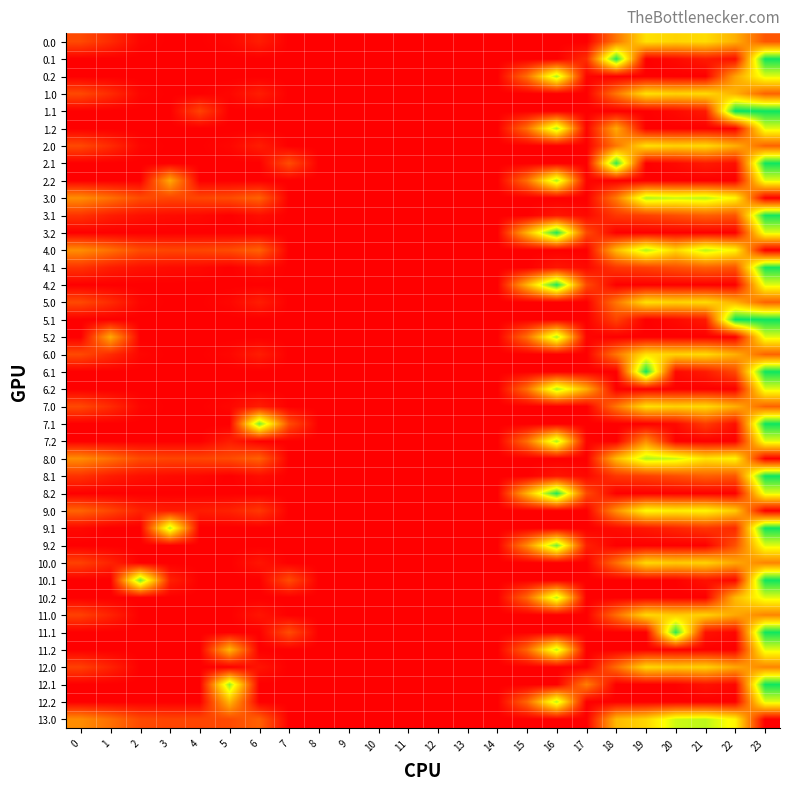

Reading left to right, extract all data points from this chart.

0.0: 0=78.0	1=45.5	2=6.3	3=0.4	4=0.9	5=6.8	6=31.0	7=0.0	8=0.0	9=0.0	10=0.0	11=0.0	12=0.0	13=0.0	14=0.0	15=0.0	16=0.0	17=0.0	18=125.6	19=240.5	20=225.9	21=234.4	22=188.3	23=92.1
0.1: 0=0.0	1=0.0	2=0.0	3=0.0	4=0.0	5=0.0	6=0.0	7=0.0	8=0.0	9=0.0	10=0.0	11=0.0	12=0.0	13=0.0	14=0.0	15=0.0	16=0.0	17=48.4	18=388.5	19=0.0	20=10.5	21=28.4	22=15.9	23=399.0
0.2: 0=0.0	1=0.0	2=0.0	3=0.0	4=0.0	5=0.0	6=0.0	7=0.0	8=0.0	9=0.0	10=0.0	11=0.0	12=0.0	13=0.0	14=0.0	15=118.2	16=317.2	17=5.5	18=0.0	19=0.0	20=0.0	21=0.0	22=172.7	23=287.5
1.0: 0=78.0	1=45.5	2=6.3	3=0.4	4=0.9	5=6.8	6=31.0	7=0.0	8=0.0	9=0.0	10=0.0	11=0.0	12=0.0	13=0.0	14=0.0	15=0.0	16=0.0	17=0.0	18=125.6	19=240.5	20=225.9	21=234.4	22=188.3	23=105.0
1.1: 0=0.0	1=0.0	2=0.0	3=0.0	4=70.9	5=0.0	6=0.0	7=0.0	8=0.0	9=0.0	10=0.0	11=0.0	12=0.0	13=0.0	14=0.0	15=0.0	16=0.0	17=0.0	18=0.0	19=0.0	20=10.5	21=28.4	22=407.0	23=399.4
1.2: 0=0.0	1=0.0	2=0.0	3=0.0	4=0.0	5=0.0	6=0.0	7=0.0	8=0.0	9=0.0	10=0.0	11=0.0	12=0.0	13=0.0	14=0.0	15=118.2	16=317.2	17=5.5	18=180.9	19=0.0	20=0.0	21=0.0	22=0.0	23=287.5
2.0: 0=78.0	1=45.5	2=6.3	3=0.4	4=0.9	5=6.8	6=31.0	7=0.0	8=0.0	9=0.0	10=0.0	11=0.0	12=0.0	13=0.0	14=0.0	15=0.0	16=0.0	17=0.0	18=125.6	19=240.5	20=225.9	21=234.4	22=188.3	23=105.0
2.1: 0=0.0	1=0.0	2=0.0	3=0.0	4=0.0	5=0.0	6=0.0	7=81.6	8=0.0	9=0.0	10=0.0	11=0.0	12=0.0	13=0.0	14=0.0	15=0.0	16=0.0	17=0.0	18=380.4	19=0.0	20=10.5	21=28.4	22=15.9	23=399.4
2.2: 0=0.0	1=0.0	2=0.0	3=180.9	4=0.0	5=0.0	6=0.0	7=0.0	8=0.0	9=0.0	10=0.0	11=0.0	12=0.0	13=0.0	14=0.0	15=118.2	16=317.2	17=5.5	18=0.0	19=0.0	20=0.0	21=0.0	22=0.0	23=287.5
3.0: 0=152.0	1=119.5	2=80.3	3=74.4	4=74.9	5=80.8	6=105.0	7=0.0	8=0.0	9=0.0	10=0.0	11=0.0	12=0.0	13=0.0	14=0.0	15=0.0	16=0.0	17=0.0	18=130.5	19=314.5	20=299.9	21=308.4	22=262.3	23=0.0
3.1: 0=54.6	1=31.1	2=17.9	3=12.7	4=9.6	5=0.0	6=15.2	7=0.0	8=0.0	9=0.0	10=0.0	11=0.0	12=0.0	13=0.0	14=0.0	15=0.0	16=23.7	17=10.1	18=58.5	19=69.7	20=84.5	21=102.4	22=89.9	23=395.3
3.2: 0=0.0	1=0.0	2=0.0	3=0.0	4=0.0	5=0.0	6=0.0	7=0.0	8=0.0	9=0.0	10=0.0	11=0.0	12=0.0	13=0.0	14=0.0	15=192.2	16=391.2	17=79.5	18=0.0	19=0.0	20=0.0	21=0.0	22=0.0	23=287.5
4.0: 0=152.0	1=119.5	2=80.3	3=74.4	4=74.9	5=80.8	6=105.0	7=0.0	8=0.0	9=0.0	10=0.0	11=0.0	12=0.0	13=0.0	14=0.0	15=0.0	16=0.0	17=0.0	18=199.6	19=314.5	20=230.8	21=308.4	22=262.3	23=0.0
4.1: 0=54.6	1=31.1	2=17.9	3=12.7	4=9.6	5=0.0	6=15.2	7=0.0	8=0.0	9=0.0	10=0.0	11=0.0	12=0.0	13=0.0	14=0.0	15=0.0	16=23.7	17=10.1	18=58.5	19=69.7	20=84.5	21=102.4	22=89.9	23=395.3
4.2: 0=0.0	1=0.0	2=0.0	3=0.0	4=0.0	5=0.0	6=0.0	7=0.0	8=0.0	9=0.0	10=0.0	11=0.0	12=0.0	13=0.0	14=0.0	15=192.2	16=391.2	17=79.5	18=0.0	19=0.0	20=0.0	21=0.0	22=0.0	23=287.5
5.0: 0=78.0	1=45.5	2=6.3	3=0.4	4=0.9	5=6.8	6=31.0	7=0.0	8=0.0	9=0.0	10=0.0	11=0.0	12=0.0	13=0.0	14=0.0	15=0.0	16=0.0	17=0.0	18=125.6	19=240.5	20=225.9	21=234.4	22=188.3	23=105.0
5.1: 0=0.0	1=0.0	2=0.0	3=0.0	4=0.0	5=0.0	6=0.0	7=0.0	8=0.0	9=0.0	10=0.0	11=0.0	12=0.0	13=0.0	14=0.0	15=0.0	16=0.0	17=0.0	18=70.9	19=0.0	20=10.5	21=28.4	22=407.0	23=399.4
5.2: 0=0.0	1=180.9	2=0.0	3=0.0	4=0.0	5=0.0	6=0.0	7=0.0	8=0.0	9=0.0	10=0.0	11=0.0	12=0.0	13=0.0	14=0.0	15=118.2	16=317.2	17=5.5	18=0.0	19=0.0	20=0.0	21=0.0	22=0.0	23=287.5
6.0: 0=78.0	1=45.5	2=6.3	3=0.4	4=0.9	5=6.8	6=31.0	7=0.0	8=0.0	9=0.0	10=0.0	11=0.0	12=0.0	13=0.0	14=0.0	15=0.0	16=0.0	17=0.0	18=125.6	19=240.5	20=225.9	21=234.4	22=188.3	23=105.0
6.1: 0=0.0	1=0.0	2=0.0	3=0.0	4=0.0	5=0.0	6=0.0	7=0.0	8=0.0	9=0.0	10=0.0	11=0.0	12=0.0	13=0.0	14=0.0	15=0.0	16=0.0	17=0.0	18=0.0	19=399.7	20=10.5	21=28.4	22=78.2	23=399.4
6.2: 0=0.0	1=0.0	2=0.0	3=0.0	4=0.0	5=0.0	6=0.0	7=0.0	8=0.0	9=0.0	10=0.0	11=0.0	12=0.0	13=0.0	14=0.0	15=118.2	16=317.2	17=186.4	18=0.0	19=0.0	20=0.0	21=0.0	22=0.0	23=287.5
7.0: 0=78.0	1=45.5	2=6.3	3=0.4	4=0.9	5=6.8	6=31.0	7=0.0	8=0.0	9=0.0	10=0.0	11=0.0	12=0.0	13=0.0	14=0.0	15=0.0	16=0.0	17=0.0	18=125.6	19=240.5	20=225.9	21=234.4	22=188.3	23=105.0
7.1: 0=0.0	1=0.0	2=0.0	3=0.0	4=0.0	5=0.0	6=345.2	7=81.6	8=0.0	9=0.0	10=0.0	11=0.0	12=0.0	13=0.0	14=0.0	15=0.0	16=0.0	17=0.0	18=0.0	19=0.0	20=10.5	21=63.5	22=15.9	23=399.4
7.2: 0=0.0	1=0.0	2=0.0	3=0.0	4=0.0	5=29.8	6=0.0	7=0.0	8=0.0	9=0.0	10=0.0	11=0.0	12=0.0	13=0.0	14=0.0	15=118.2	16=317.2	17=5.5	18=0.0	19=151.1	20=0.0	21=0.0	22=0.0	23=287.5
8.0: 0=151.0	1=118.5	2=79.3	3=73.4	4=73.9	5=79.8	6=104.0	7=0.0	8=0.0	9=0.0	10=0.0	11=0.0	12=0.0	13=0.0	14=0.0	15=0.0	16=0.0	17=0.0	18=198.6	19=313.5	20=298.9	21=243.3	22=261.3	23=0.0
8.1: 0=53.6	1=30.1	2=16.9	3=11.7	4=8.6	5=0.0	6=14.2	7=0.0	8=0.0	9=0.0	10=0.0	11=0.0	12=0.0	13=0.0	14=0.0	15=0.0	16=22.7	17=9.1	18=57.5	19=68.7	20=83.5	21=101.4	22=92.3	23=399.4
8.2: 0=0.0	1=0.0	2=0.0	3=0.0	4=0.0	5=0.0	6=0.0	7=0.0	8=0.0	9=0.0	10=0.0	11=0.0	12=0.0	13=0.0	14=0.0	15=191.2	16=390.2	17=78.5	18=0.0	19=0.0	20=0.0	21=0.0	22=0.0	23=287.5
9.0: 0=107.0	1=74.5	2=35.3	3=29.4	4=29.9	5=35.8	6=60.0	7=0.0	8=0.0	9=0.0	10=0.0	11=0.0	12=0.0	13=0.0	14=0.0	15=0.0	16=0.0	17=0.0	18=154.6	19=269.5	20=254.9	21=263.4	22=217.3	23=0.0
9.1: 0=9.6	1=0.0	2=0.0	3=311.7	4=0.0	5=0.0	6=0.0	7=0.0	8=0.0	9=0.0	10=0.0	11=0.0	12=0.0	13=0.0	14=0.0	15=0.0	16=0.0	17=0.0	18=13.5	19=24.7	20=39.5	21=57.4	22=44.9	23=399.0
9.2: 0=0.0	1=0.0	2=0.0	3=0.0	4=0.0	5=0.0	6=0.0	7=0.0	8=0.0	9=0.0	10=0.0	11=0.0	12=0.0	13=0.0	14=0.0	15=147.2	16=346.2	17=34.5	18=0.0	19=0.0	20=0.0	21=0.0	22=85.7	23=287.5
10.0: 0=69.0	1=36.5	2=0.0	3=0.0	4=0.0	5=0.0	6=22.0	7=0.0	8=0.0	9=0.0	10=0.0	11=0.0	12=0.0	13=0.0	14=0.0	15=0.0	16=0.0	17=0.0	18=116.6	19=231.5	20=216.9	21=225.4	22=179.3	23=141.8
10.1: 0=0.0	1=0.0	2=347.9	3=34.4	4=0.0	5=0.0	6=0.0	7=81.6	8=0.0	9=0.0	10=0.0	11=0.0	12=0.0	13=0.0	14=0.0	15=0.0	16=0.0	17=0.0	18=0.0	19=0.0	20=1.5	21=19.4	22=6.9	23=399.0
10.2: 0=0.0	1=0.0	2=0.0	3=0.0	4=0.0	5=0.0	6=0.0	7=0.0	8=0.0	9=0.0	10=0.0	11=0.0	12=0.0	13=0.0	14=0.0	15=109.2	16=308.2	17=0.0	18=0.0	19=0.0	20=0.0	21=0.0	22=196.3	23=287.5
11.0: 0=69.0	1=36.5	2=0.0	3=0.0	4=0.0	5=0.0	6=22.0	7=0.0	8=0.0	9=0.0	10=0.0	11=0.0	12=0.0	13=0.0	14=0.0	15=0.0	16=0.0	17=0.0	18=116.6	19=231.5	20=216.9	21=225.4	22=179.3	23=141.8
11.1: 0=0.0	1=0.0	2=0.0	3=0.0	4=0.0	5=0.0	6=0.0	7=81.6	8=0.0	9=0.0	10=0.0	11=0.0	12=0.0	13=0.0	14=0.0	15=0.0	16=0.0	17=0.0	18=0.0	19=0.0	20=383.8	21=19.4	22=6.9	23=399.0
11.2: 0=0.0	1=0.0	2=0.0	3=0.0	4=0.0	5=196.3	6=0.0	7=0.0	8=0.0	9=0.0	10=0.0	11=0.0	12=0.0	13=0.0	14=0.0	15=109.2	16=308.2	17=0.0	18=0.0	19=0.0	20=0.0	21=0.0	22=0.0	23=287.5
12.0: 0=69.0	1=36.5	2=0.0	3=0.0	4=0.0	5=0.0	6=22.0	7=0.0	8=0.0	9=0.0	10=0.0	11=0.0	12=0.0	13=0.0	14=0.0	15=0.0	16=0.0	17=0.0	18=116.6	19=231.5	20=216.9	21=225.4	22=179.3	23=141.8
12.1: 0=0.0	1=0.0	2=0.0	3=0.0	4=0.0	5=329.5	6=0.0	7=0.0	8=0.0	9=0.0	10=0.0	11=0.0	12=0.0	13=0.0	14=0.0	15=0.0	16=0.0	17=134.4	18=0.0	19=0.0	20=1.5	21=19.4	22=6.9	23=399.0
12.2: 0=0.0	1=0.0	2=0.0	3=0.0	4=0.0	5=196.3	6=0.0	7=0.0	8=0.0	9=0.0	10=0.0	11=0.0	12=0.0	13=0.0	14=0.0	15=109.2	16=308.2	17=0.0	18=0.0	19=0.0	20=0.0	21=0.0	22=0.0	23=287.5
13.0: 0=150.0	1=117.5	2=78.3	3=72.4	4=72.9	5=78.8	6=103.0	7=0.0	8=0.0	9=0.0	10=0.0	11=0.0	12=0.0	13=0.0	14=0.0	15=0.0	16=0.0	17=0.0	18=197.6	19=227.6	20=297.9	21=306.4	22=260.3	23=0.0